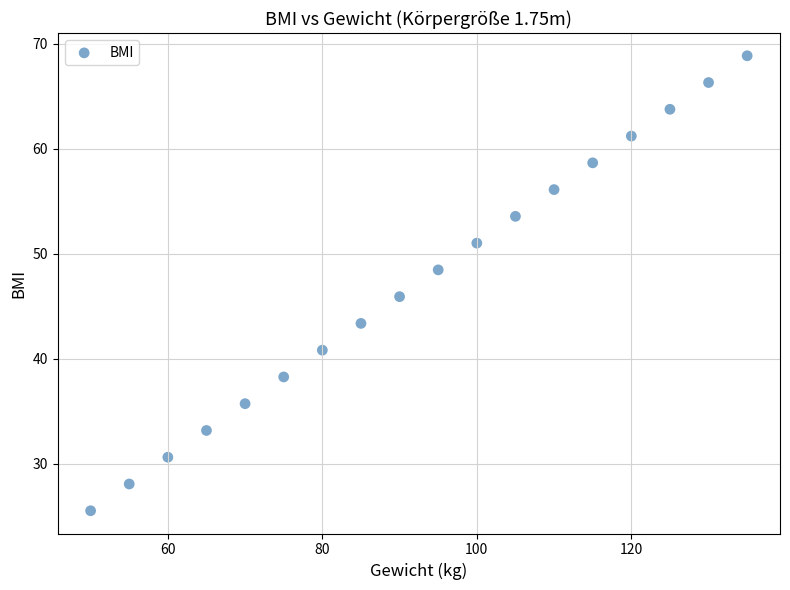

What is the range of X values (max minus min)?

85.0